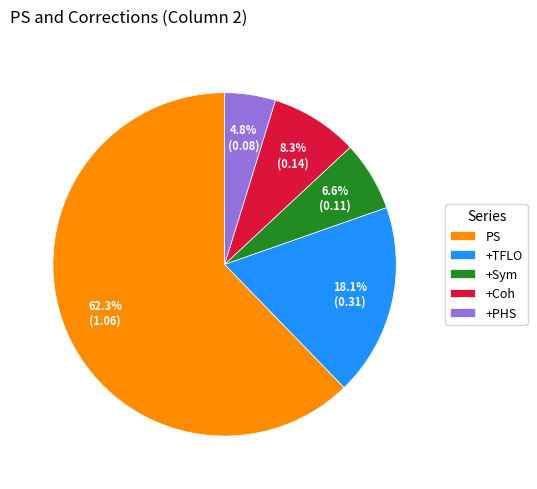

Which slice is the smallest?

+PHS